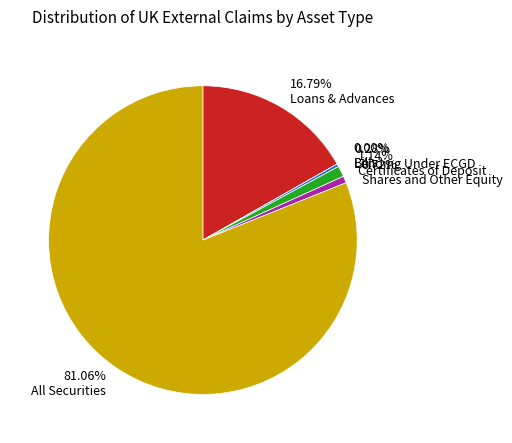

Which slice represents more than half of the pie?

81.06% All Securities